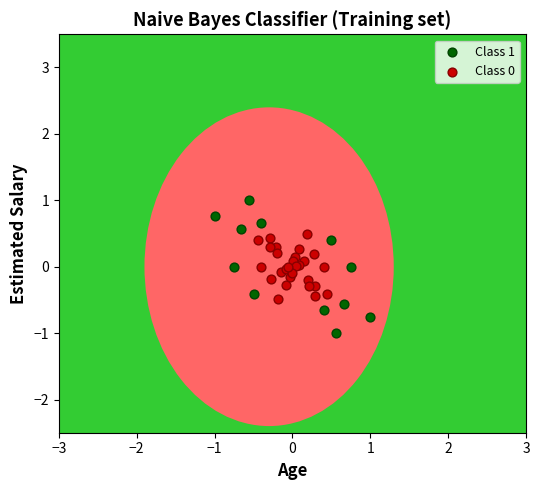

Which series contains the lowest Y value?

Class 1